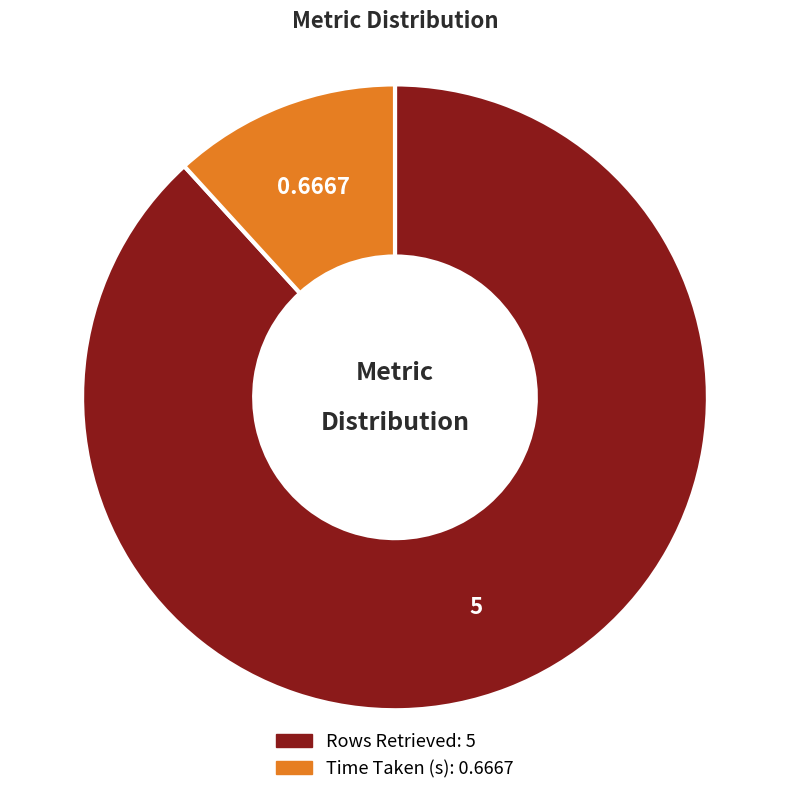

Do Time Taken (s) and Rows Retrieved together represent more than half of the pie?

Yes